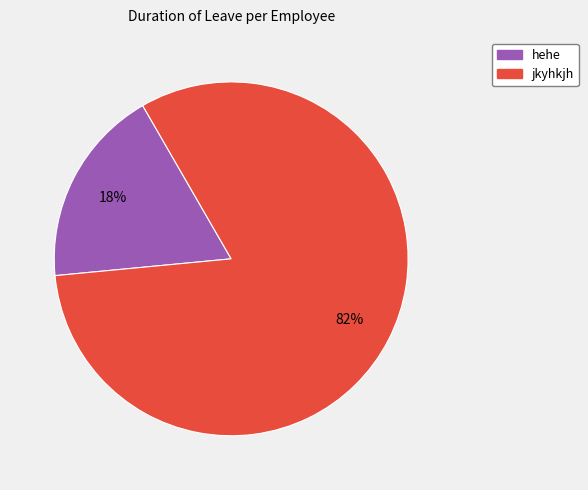

How many slices are in this pie chart?

2